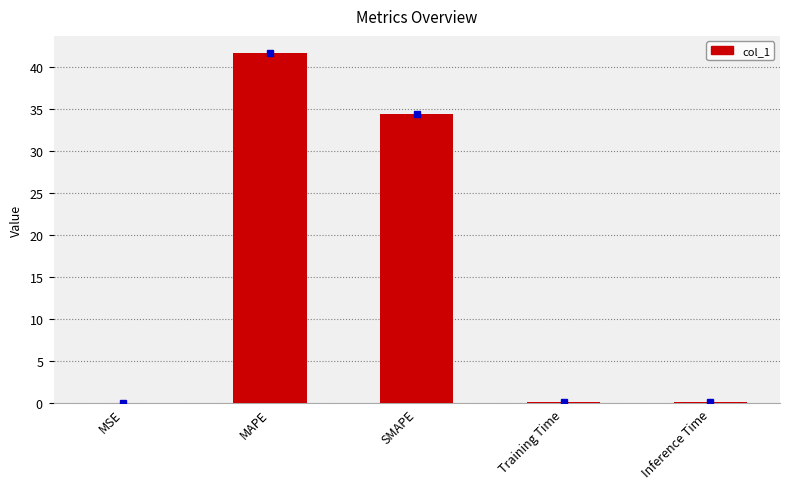

Reading left to right, transcribe all the data shown in this chart.

0.0	41.6	34.5	0.2	0.2